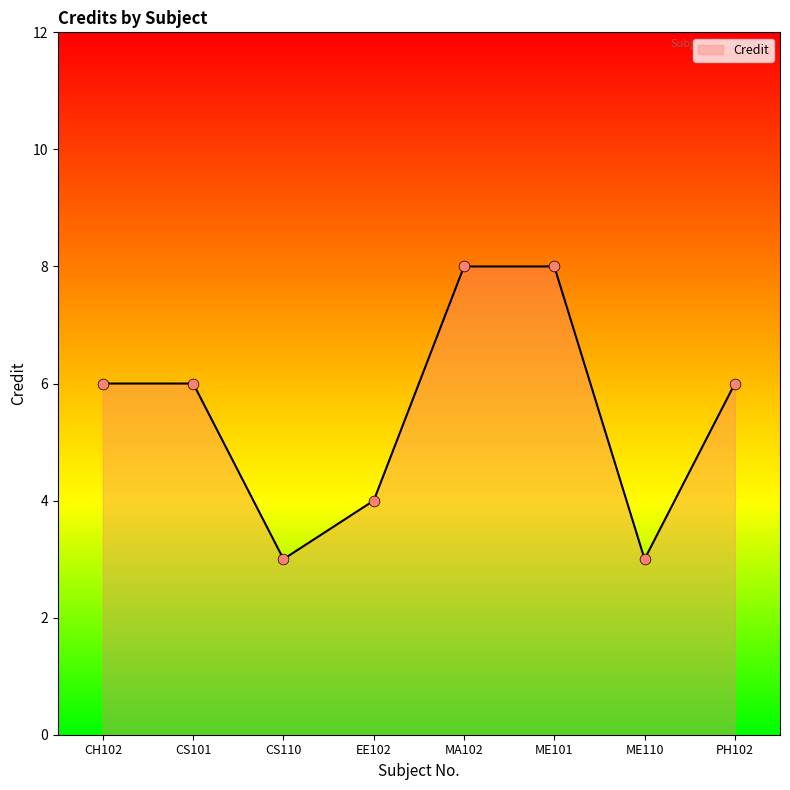

Between MA102 and CS101, which is larger?

MA102